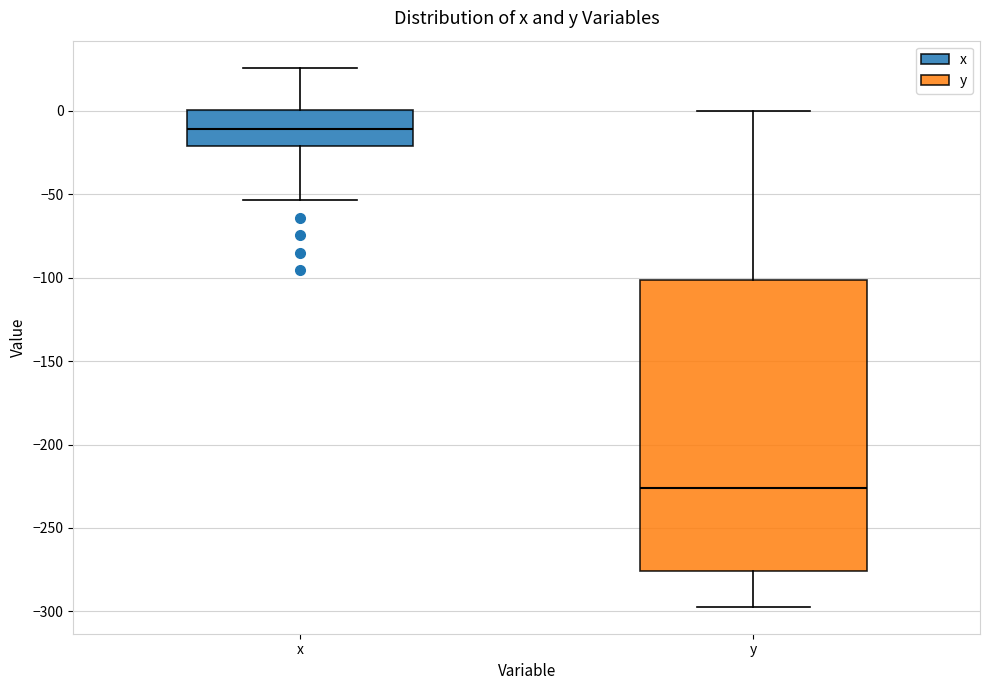

Where does the lower whisker of the box for y end on the y-axis? The values are not printed on the chart, so give them approximately, as read against the axis.

-295